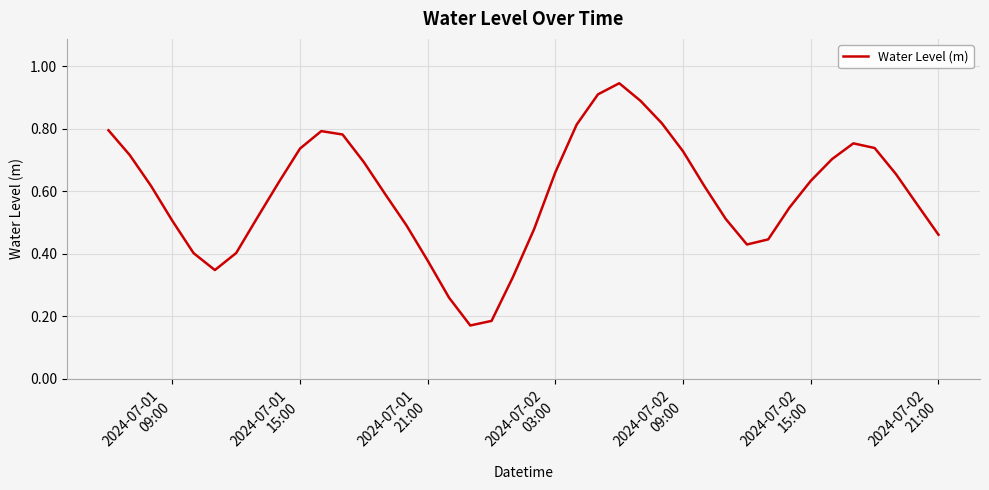

What is the value of the 32nd point from the left?

0.4